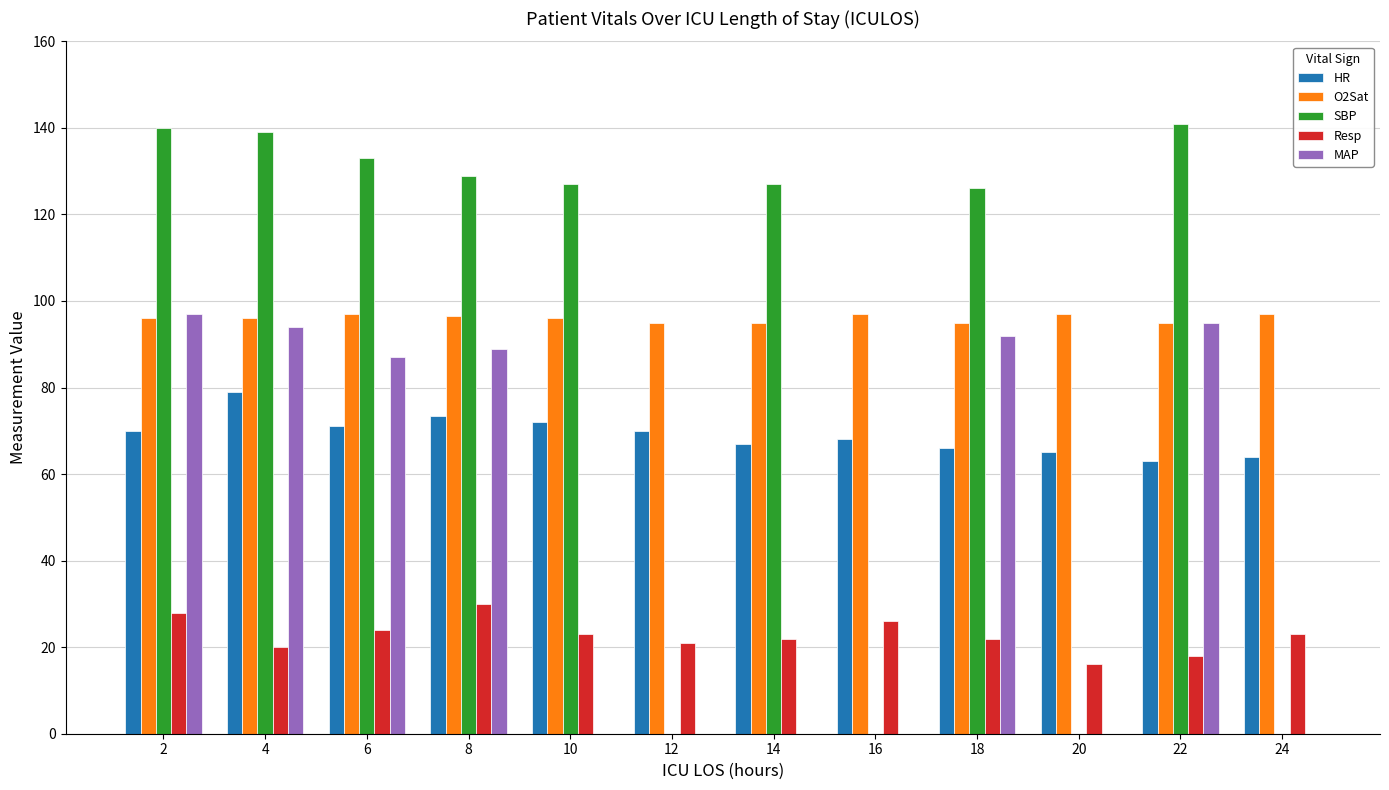

What is the maximum value for HR?

79.0